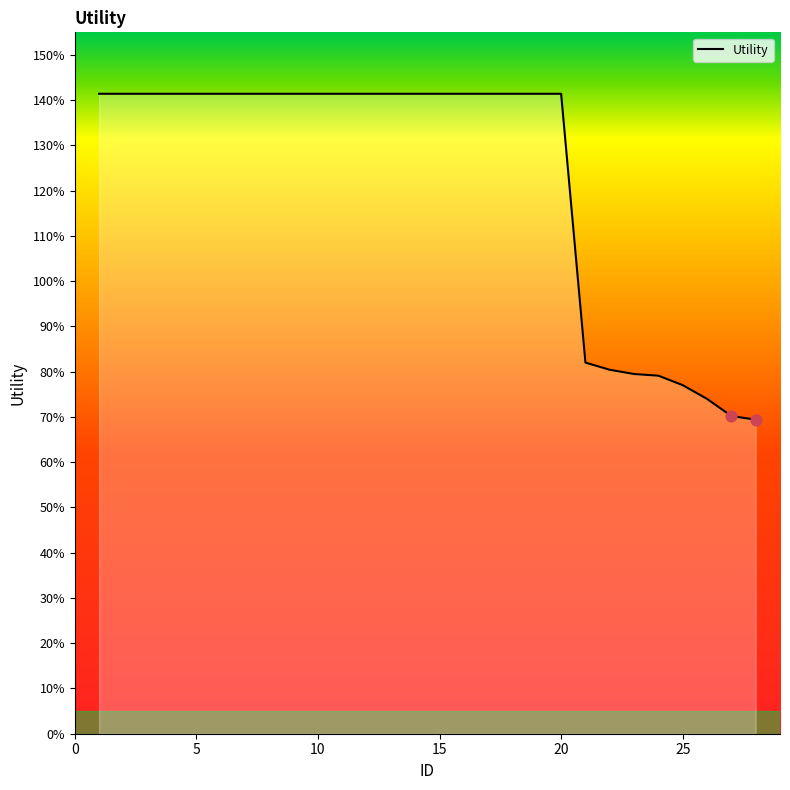

Does the chart have visible grid lines?

No